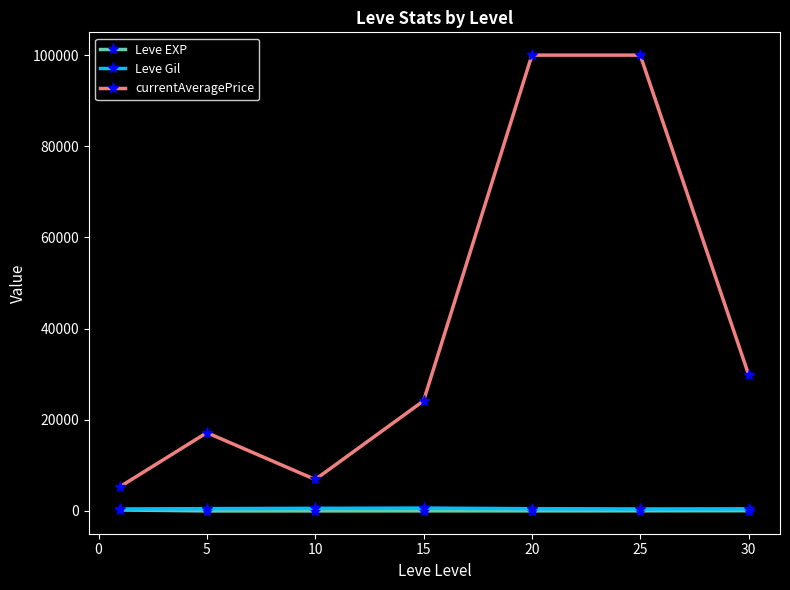

True or false: currentAveragePrice and Leve Gil cross at least once.

False